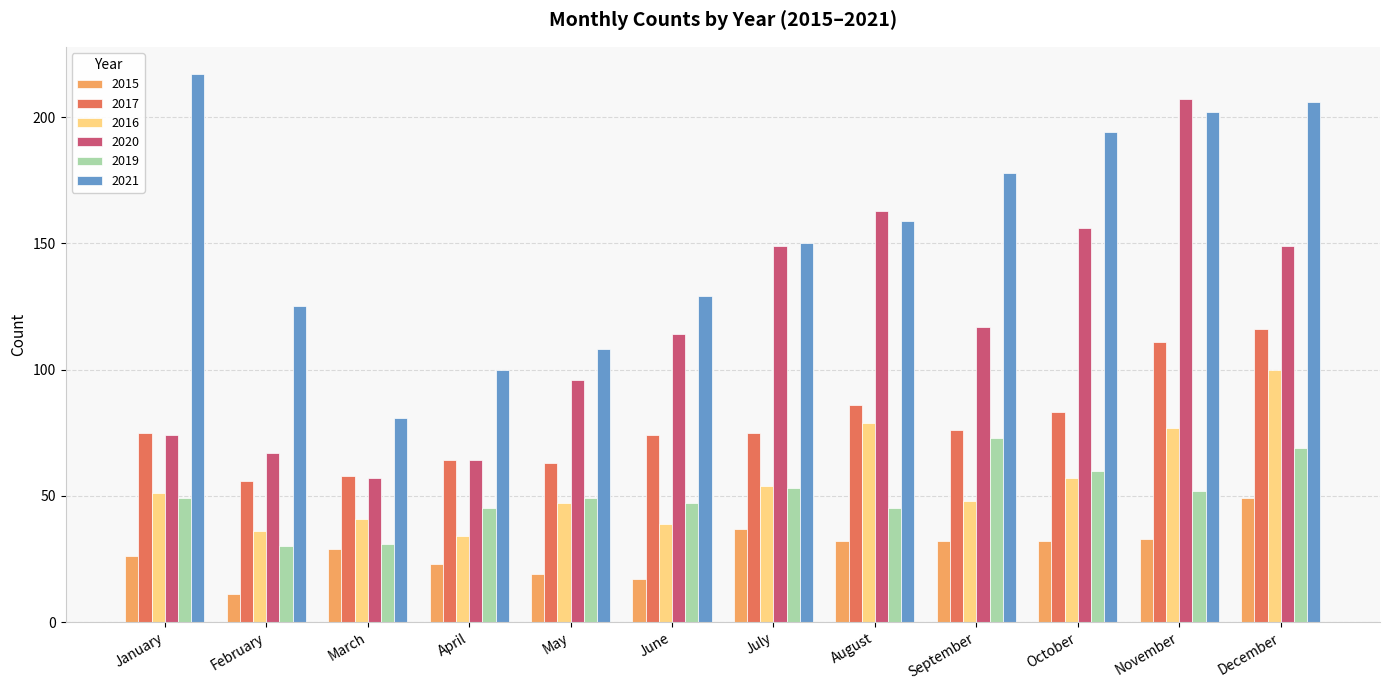

At which label does 2015 first exceed 32?

July